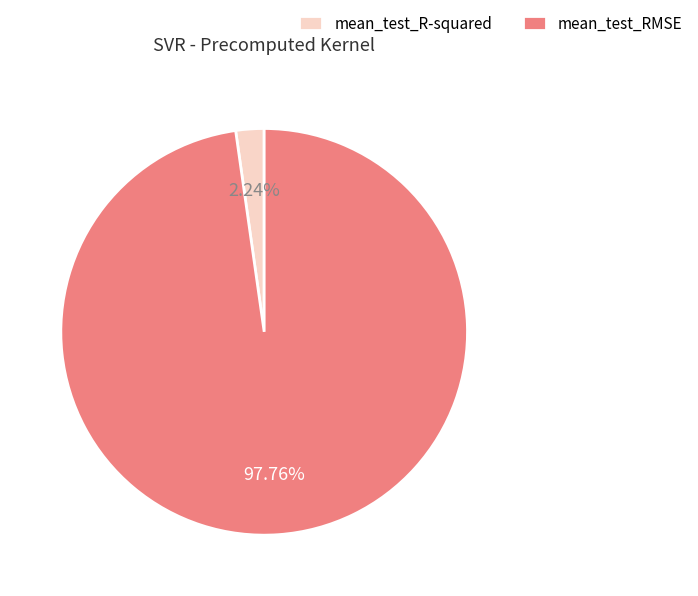

Is there a majority slice in this chart?

Yes